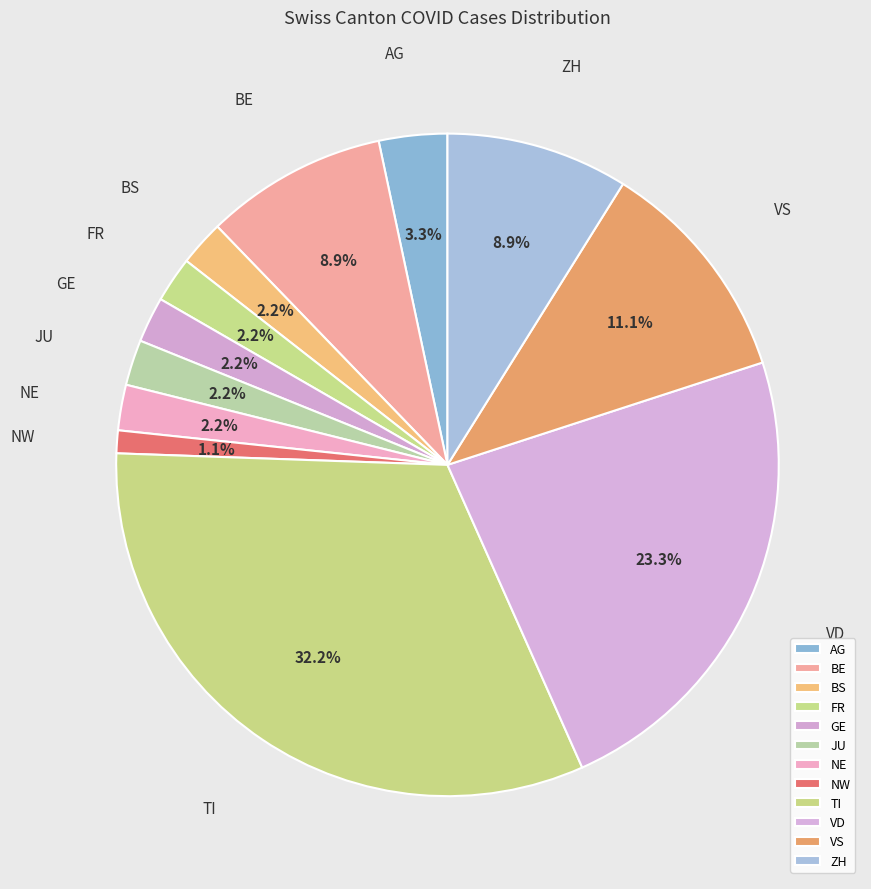

True or false: BE accounts for 17% of the total.

False